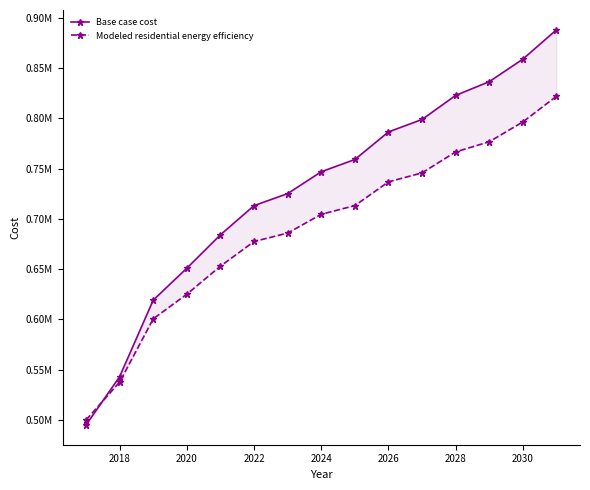

What is the difference between the second highest and second lowest values in the Base case cost series?

315994.3